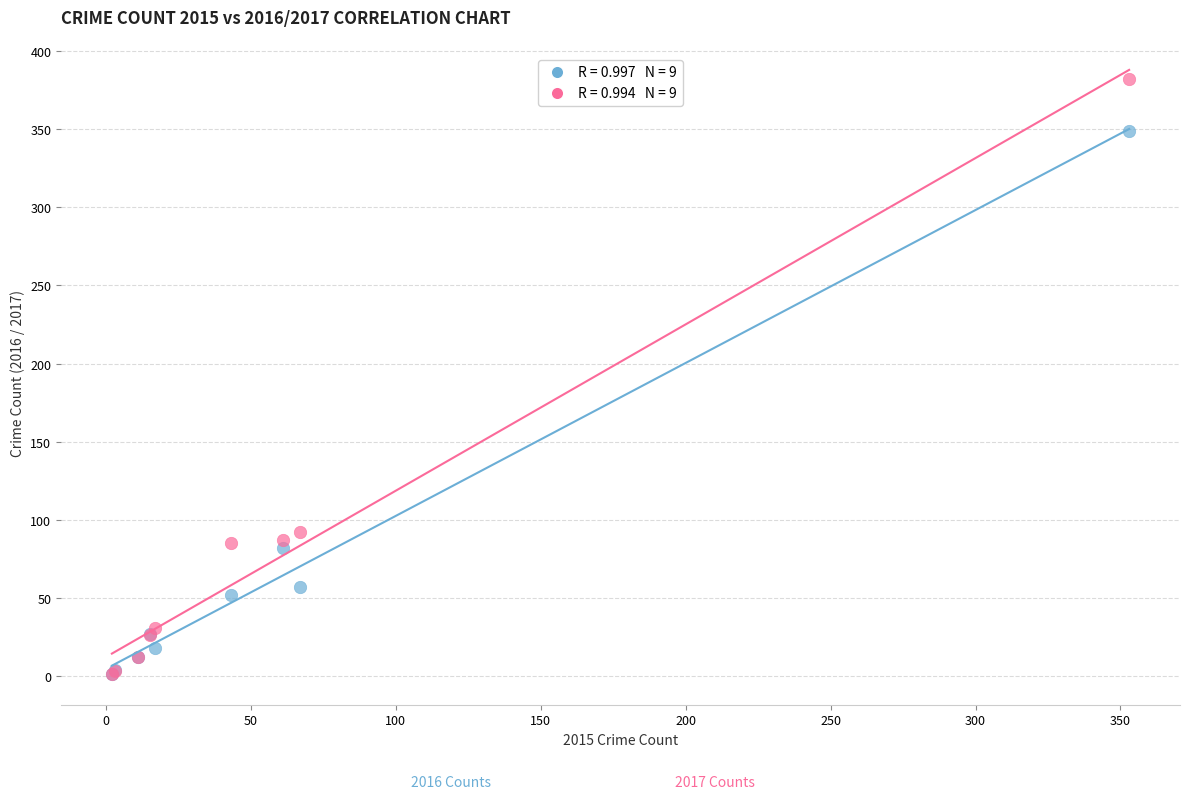

Across all series, what Y value is closest to 191?

92